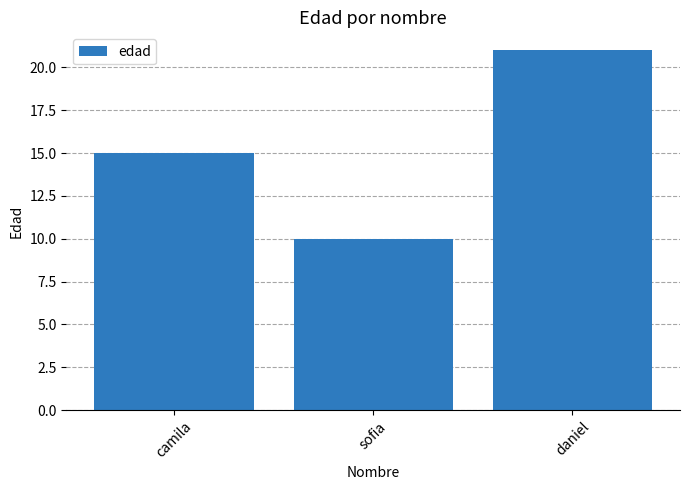

What is the change in value from camila to daniel?

+6